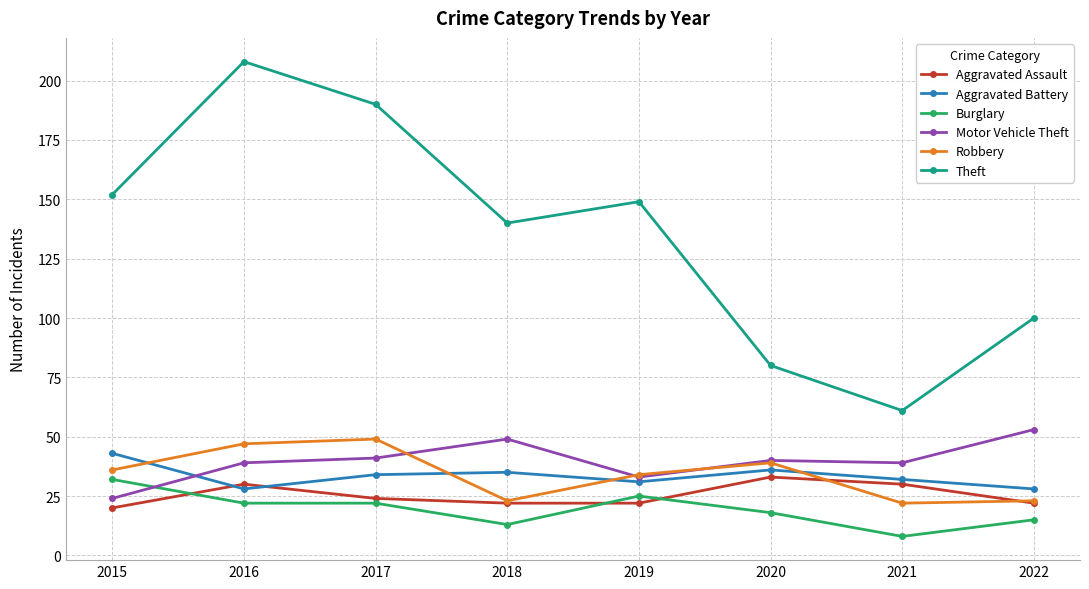

True or false: Aggravated Assault has a value of 9 at 2018.

False